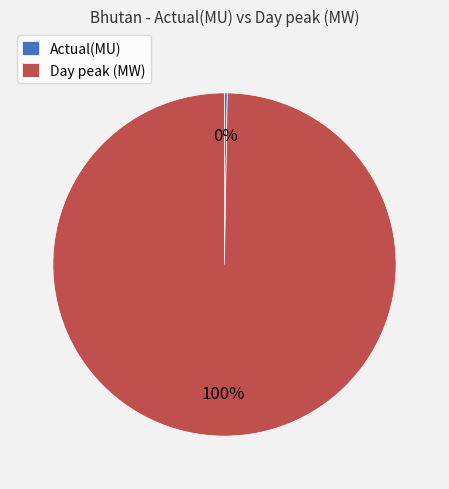

Which slice is the largest?

Day peak (MW)